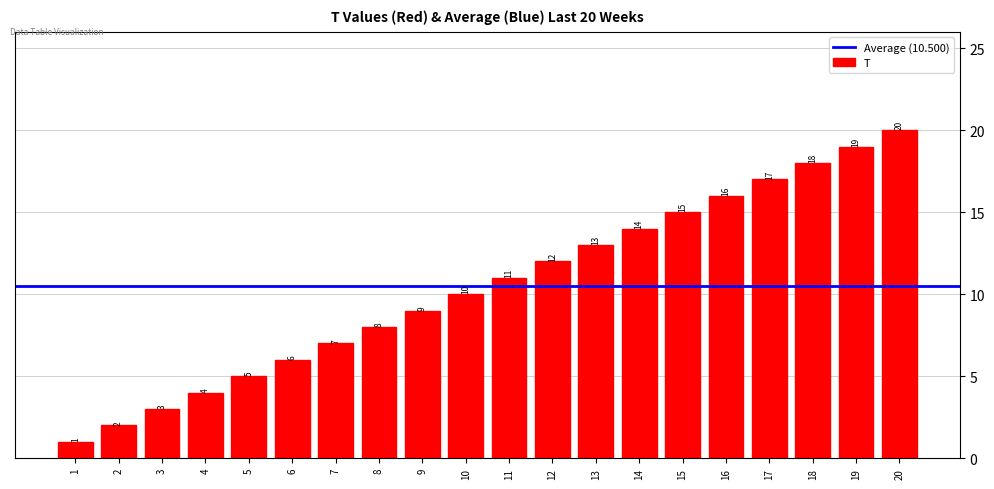

Reading left to right, what are all the values shown in this chart?

1=1	2=2	3=3	4=4	5=5	6=6	7=7	8=8	9=9	10=10	11=11	12=12	13=13	14=14	15=15	16=16	17=17	18=18	19=19	20=20